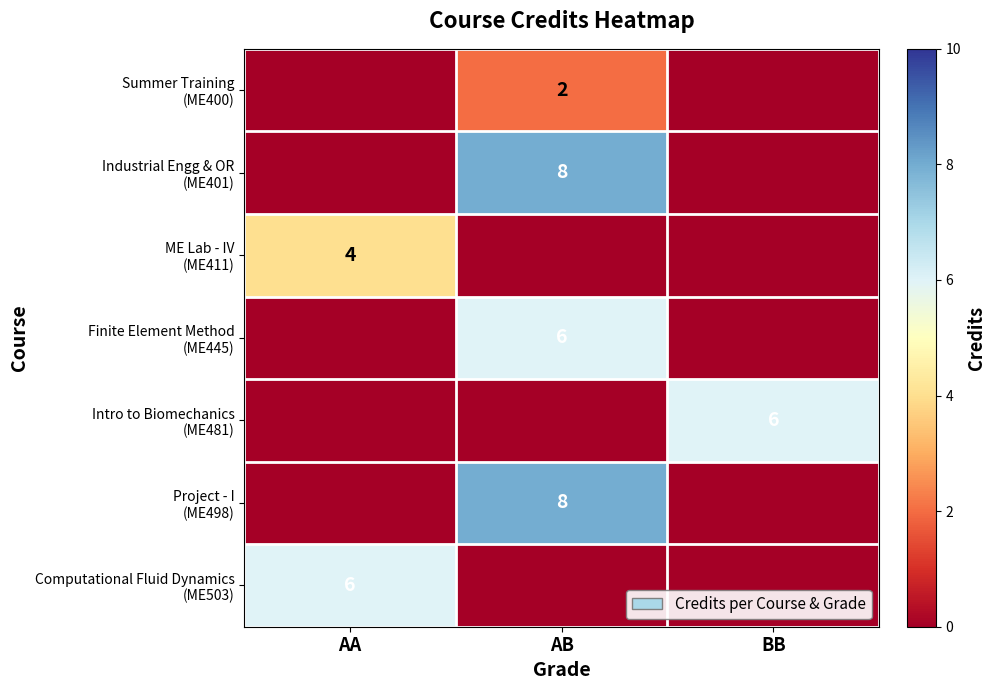

Between AA and BB, which series saw the biggest shift?

Intro to Biomechanics (ME481)